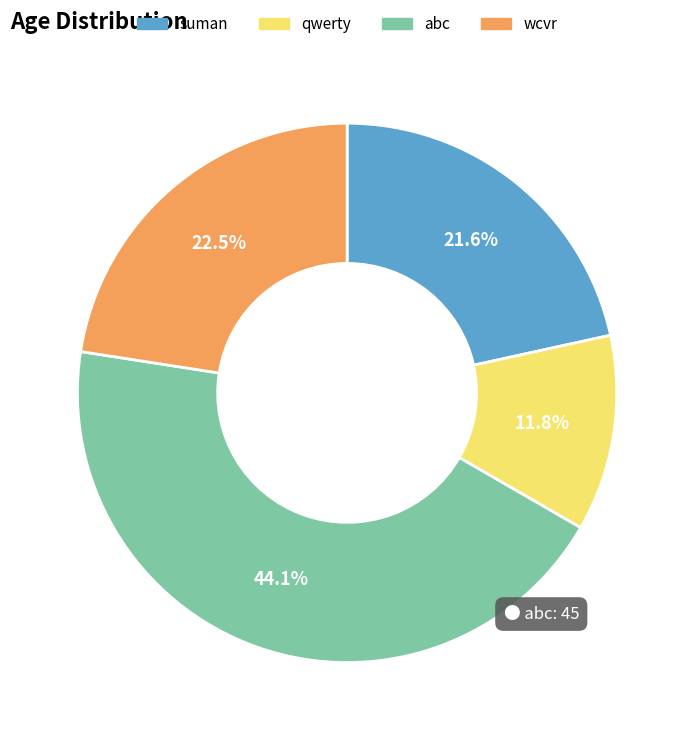

Do abc and wcvr together represent more than half of the pie?

Yes